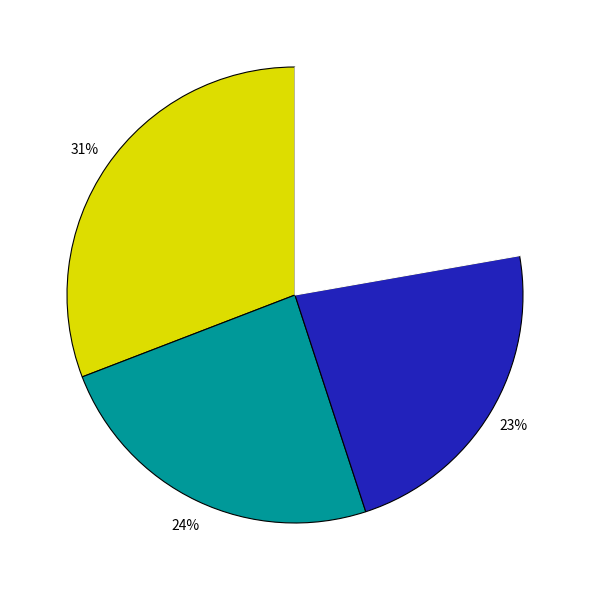

To the nearest percent, what is the difference between the largest and smallest slice percentages?

9%